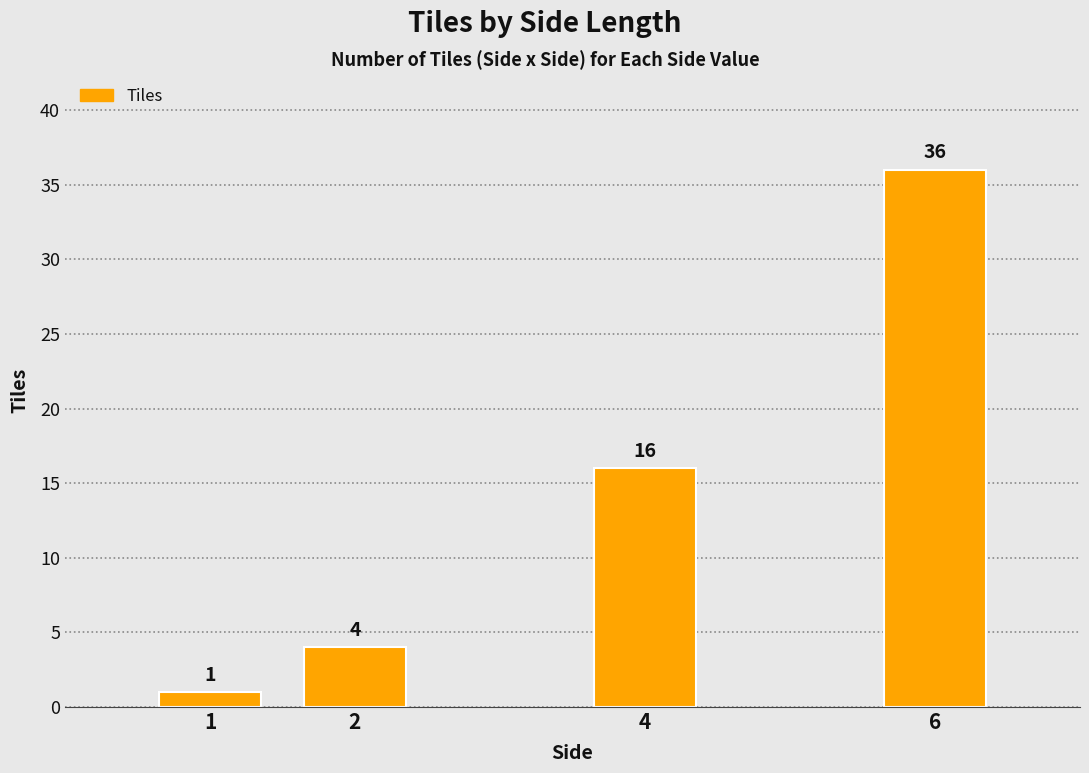

What is the value of the 1st bar from the left?

1